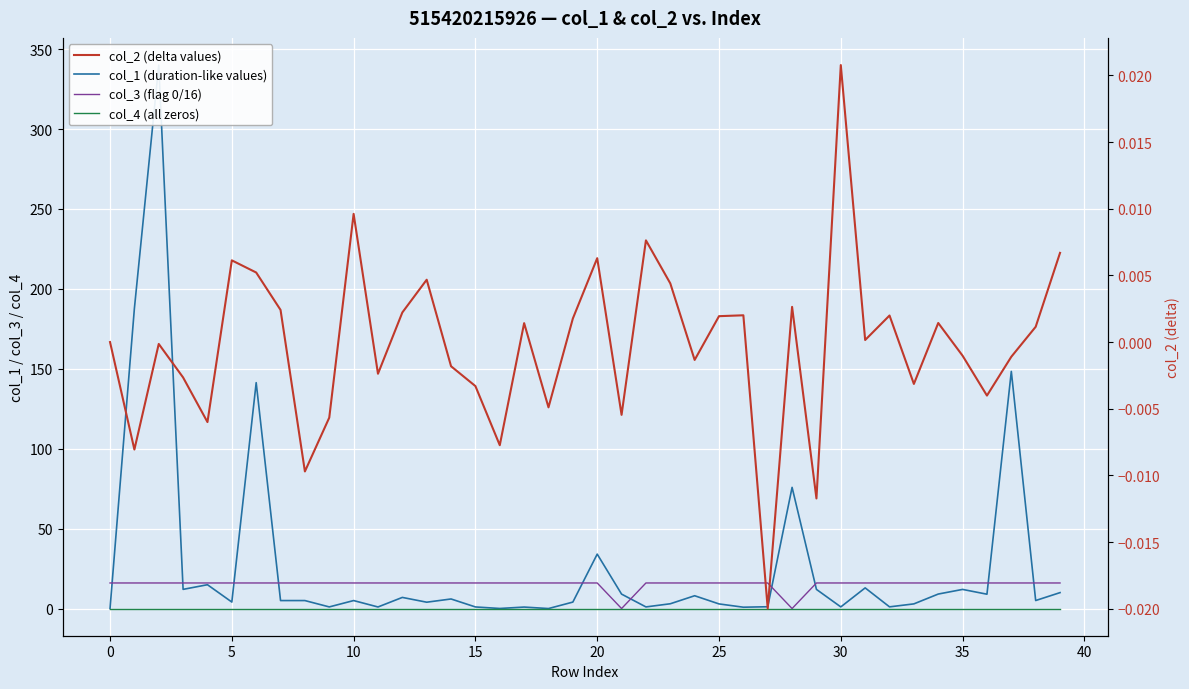

What is the difference between the highest and lowest values at 35?

16.0